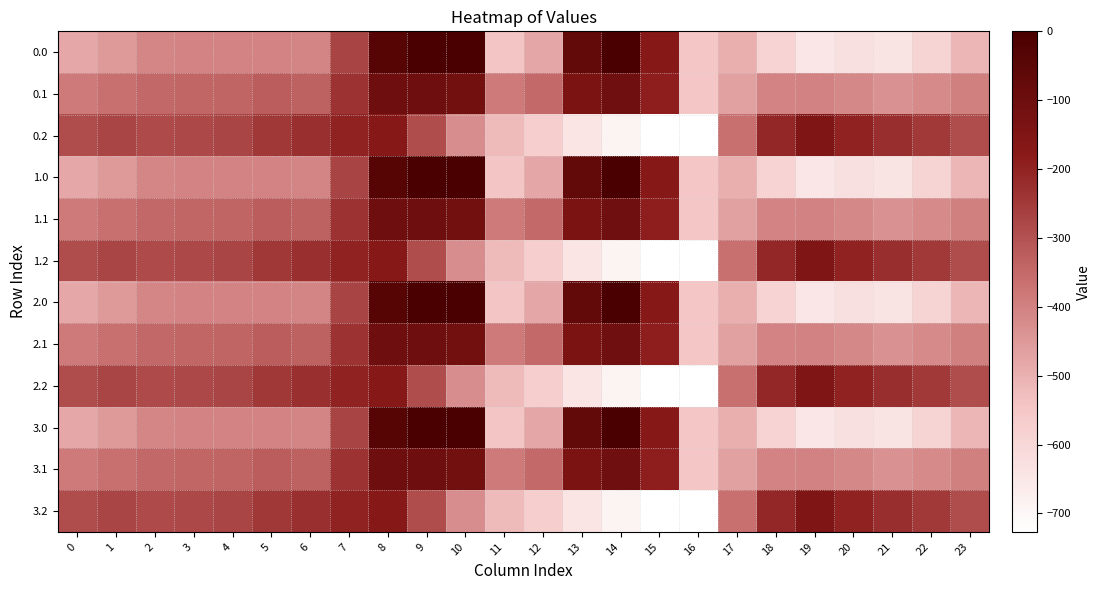

At 10, list the series in order from smallest to largest.

0.2, 1.2, 2.2, 3.2, 0.1, 1.1, 2.1, 3.1, 0.0, 1.0, 2.0, 3.0